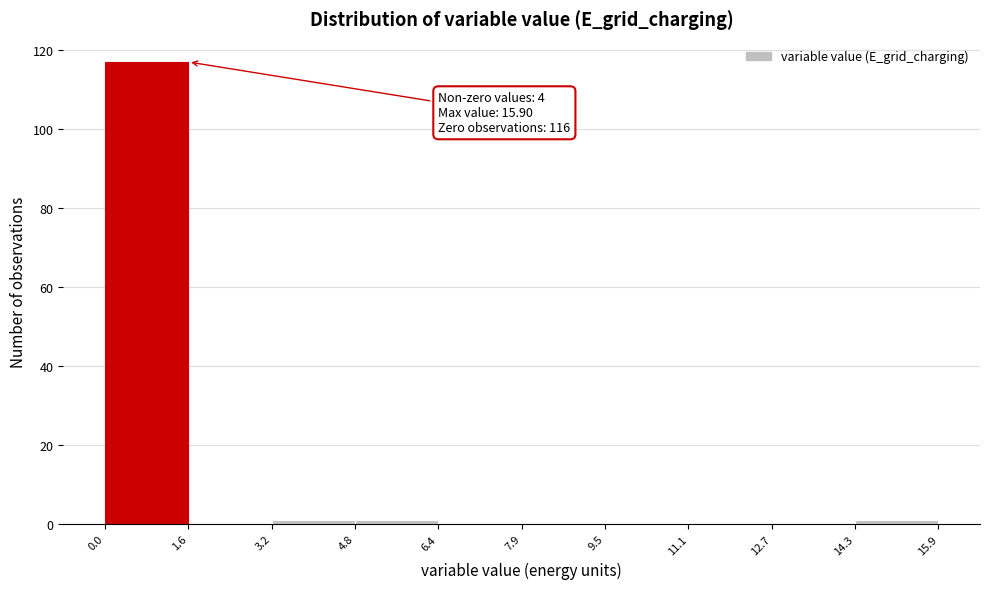

Which range on the x-axis has the tallest bar?

0.0 to 1.6